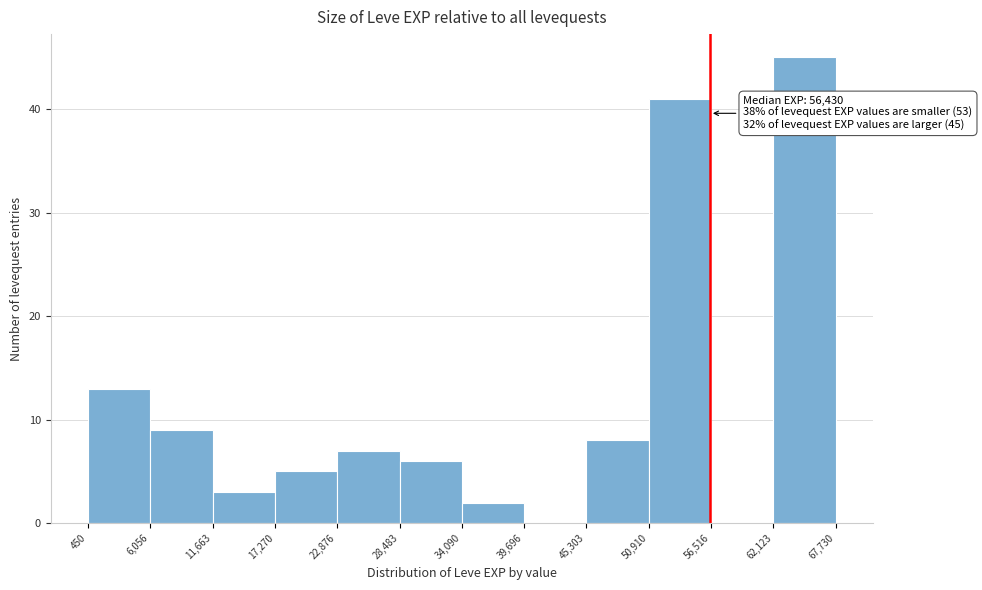

Which range on the x-axis has the tallest bar?

62,123 to 67,730